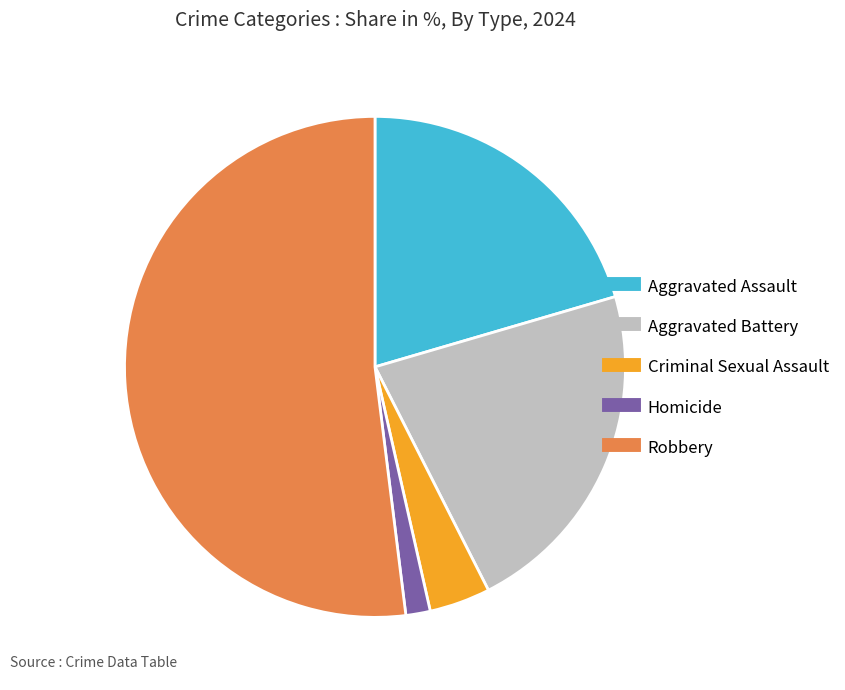

Do Aggravated Battery and Robbery together represent more than half of the pie?

Yes